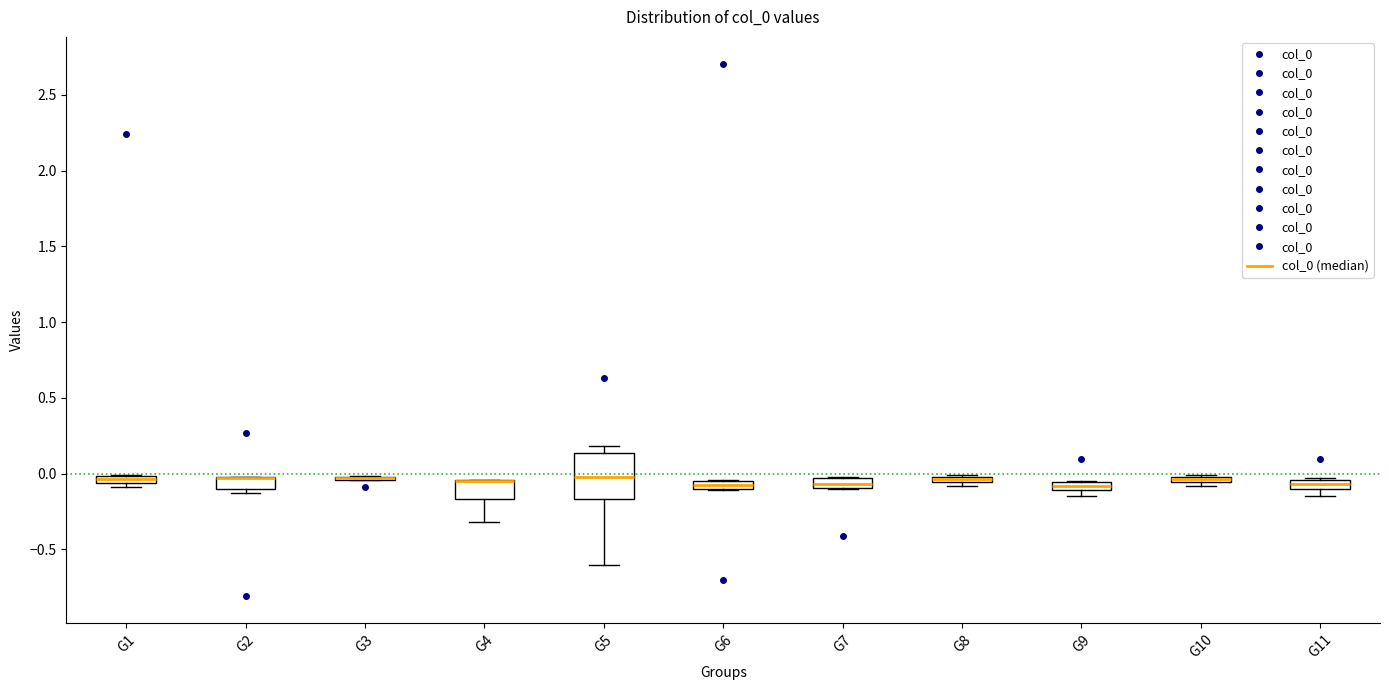

Where is the lower edge of the box for G6 on the y-axis? The values are not printed on the chart, so give them approximately, as read against the axis.

-0.10